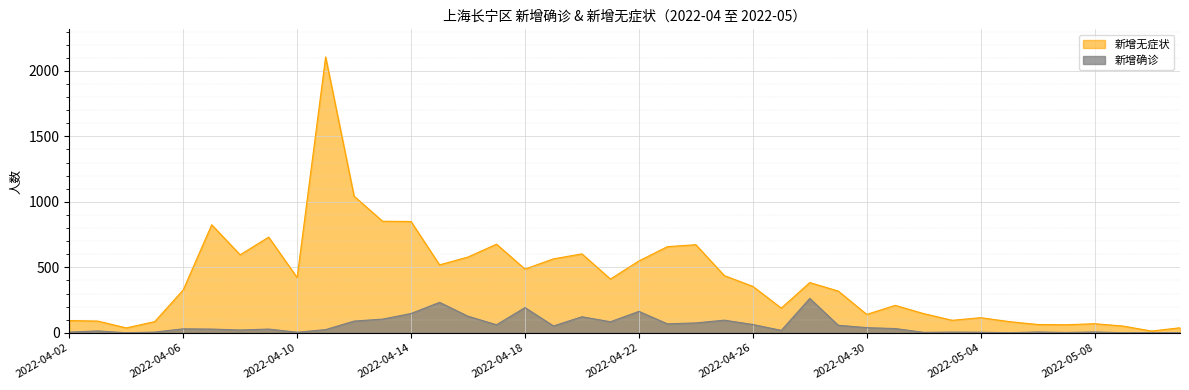

How many values in the 新增无症状 series are below 384?

20